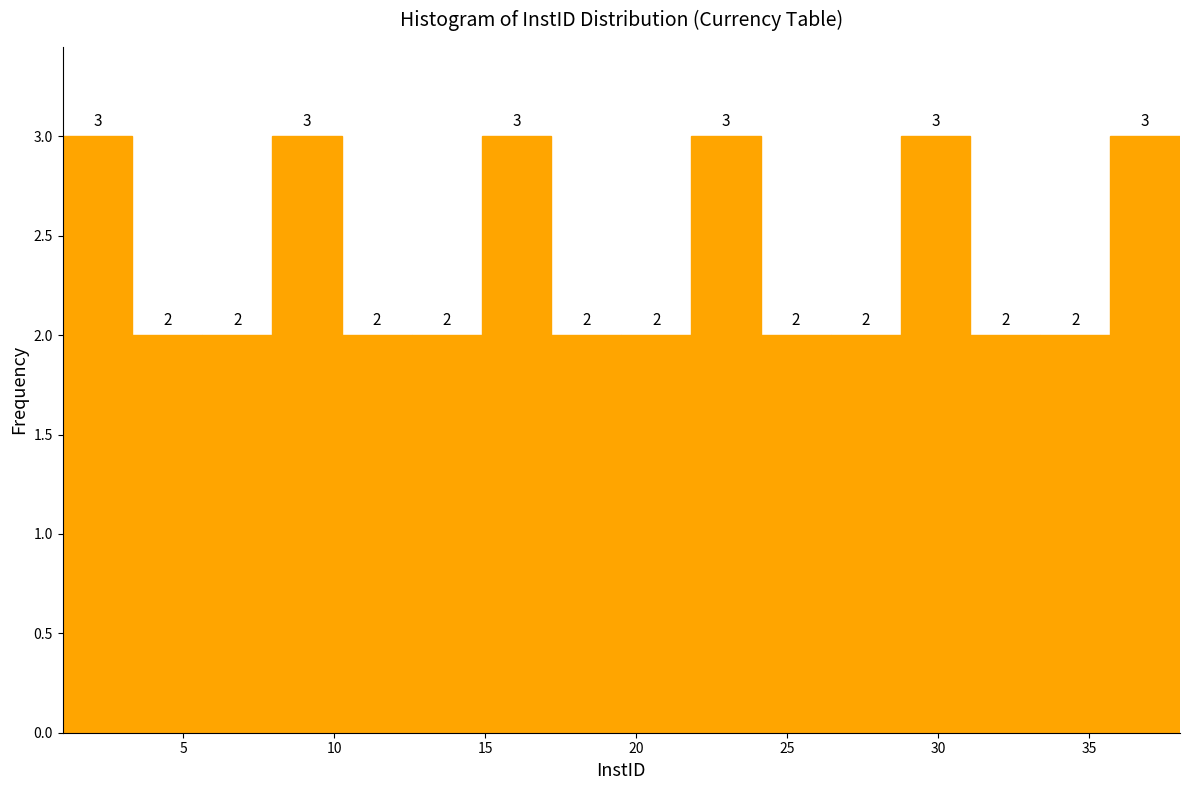

What is the height of the bar covering 31.0 to 33.5 on the x-axis? The bar edges are not printed on the chart, so give them approximately, as read against the axis.

2